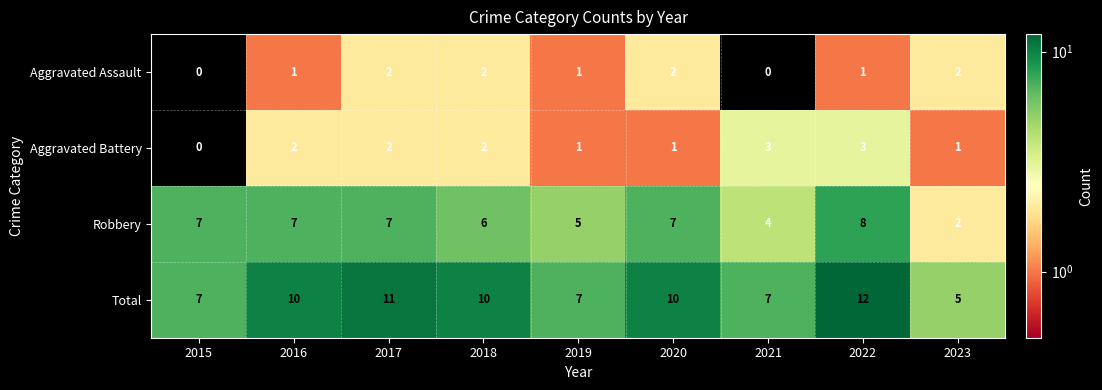

What is the spread (max minus min) of values at 2022?

11